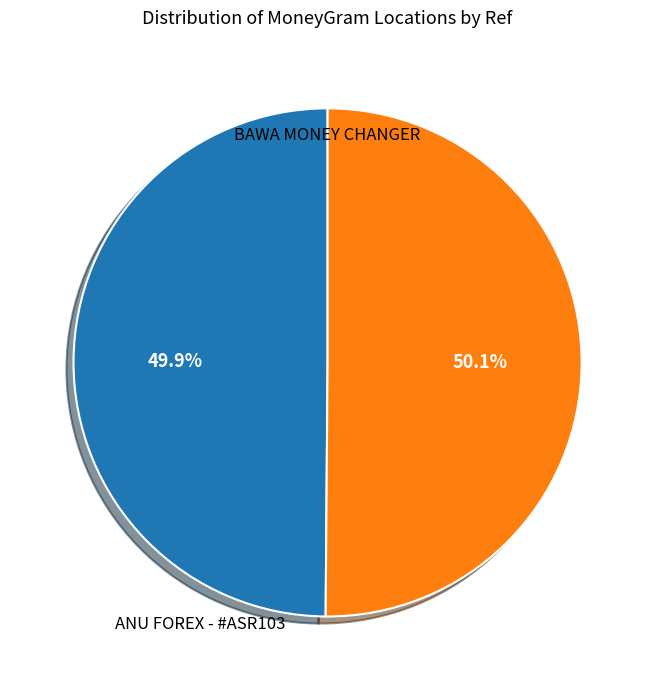

Does any single category account for the majority?

Yes